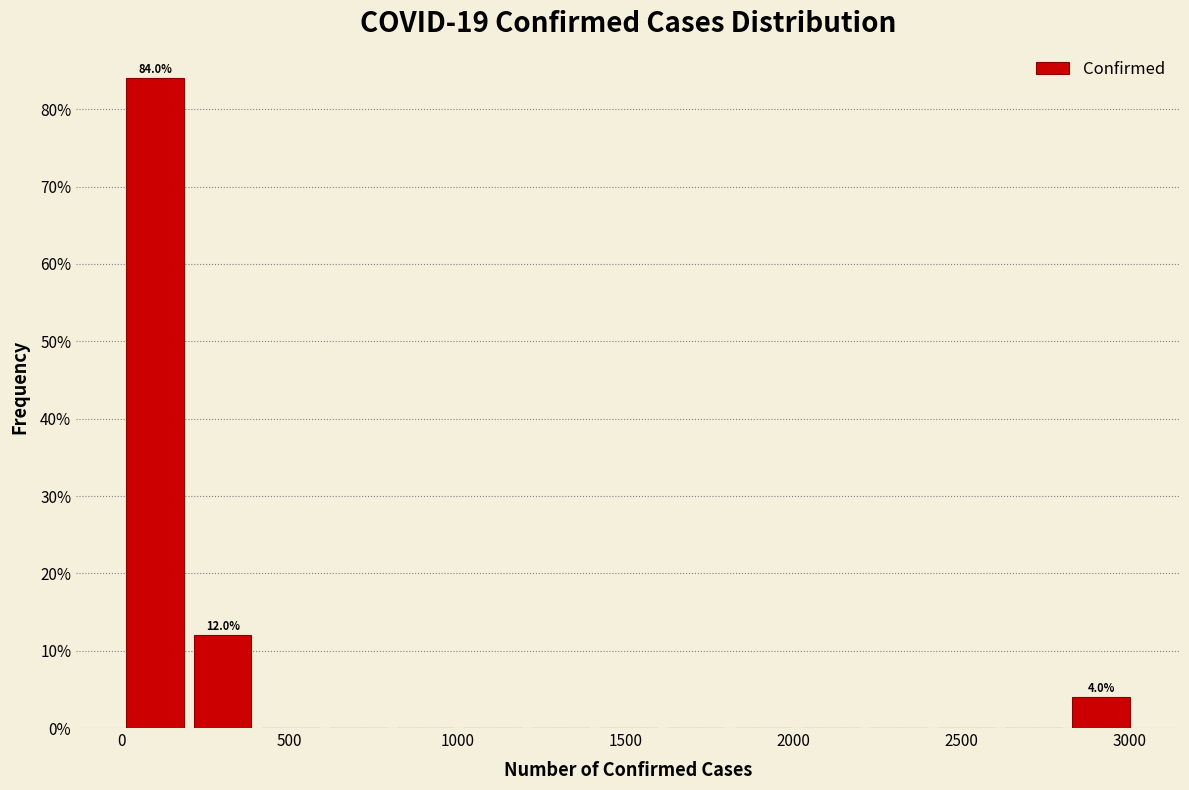

Over which range of the x-axis is the bar tallest?

0 to 200